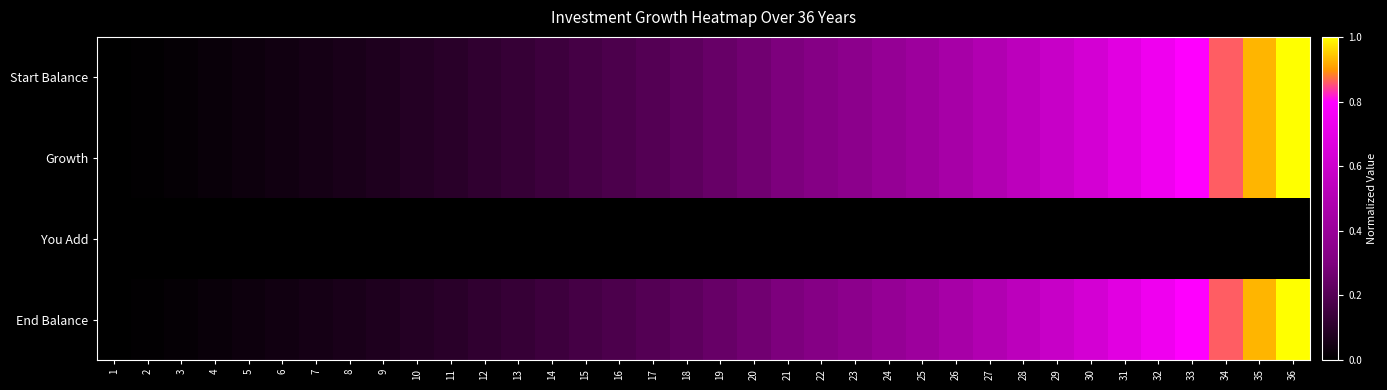

What is the greatest value displayed?

1.0